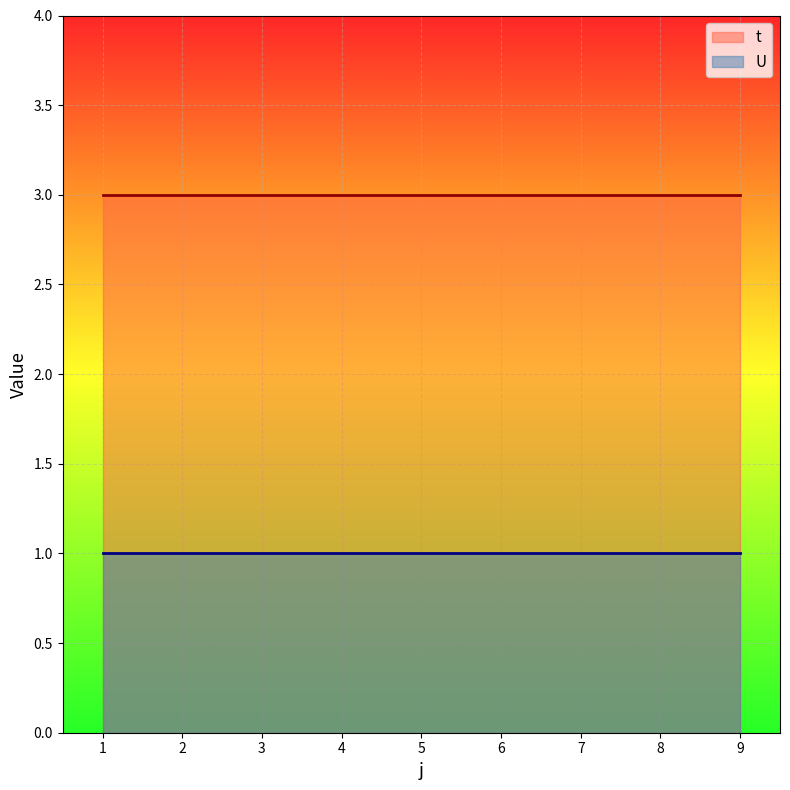

Reading right to left, transcribe all the data shown in this chart.

t: 9=3	8=3	7=3	6=3	5=3	4=3	3=3	2=3	1=3
U: 9=1	8=1	7=1	6=1	5=1	4=1	3=1	2=1	1=1